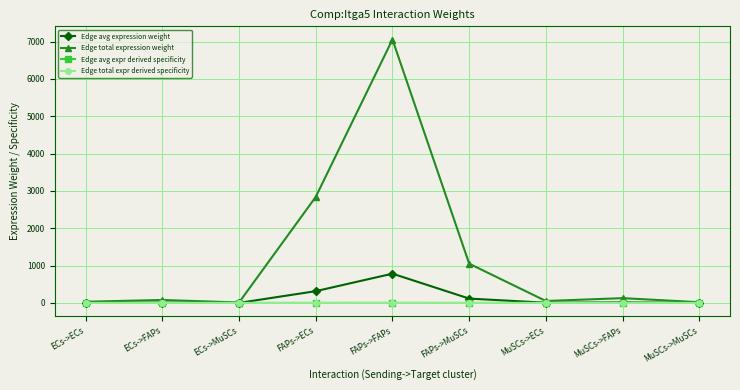

Reading left to right, list all the values displayed in this chart.

Edge avg expression weight: 3.6	8.8	1.3	315.6	783.9	116.8	5.8	14.3	2.1
Edge total expression weight: 32.0	79.6	11.9	2840.6	7055.1	1051.4	51.8	128.7	19.2
Edge avg expr derived specificity: 0.0	0.0	0.0	0.3	0.6	0.1	0.0	0.0	0.0
Edge total expr derived specificity: 0.0	0.0	0.0	0.3	0.6	0.1	0.0	0.0	0.0